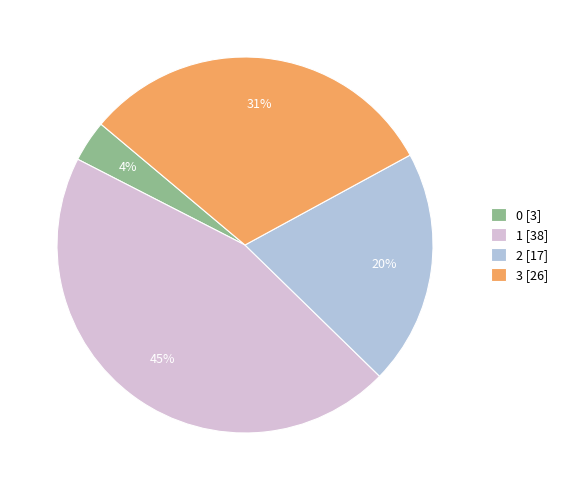

Is 1 the majority of the pie?

No